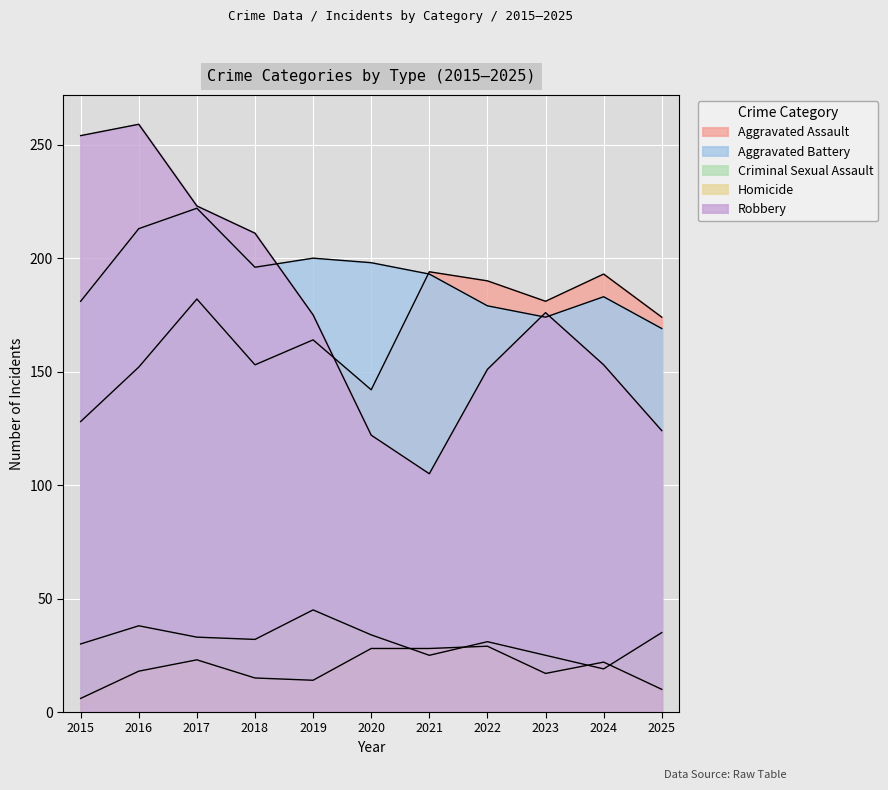

What is the sum of all Homicide values?

210